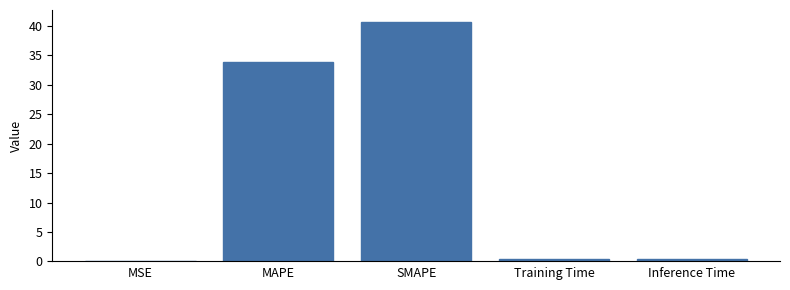

What is the maximum value shown in the chart?

40.7